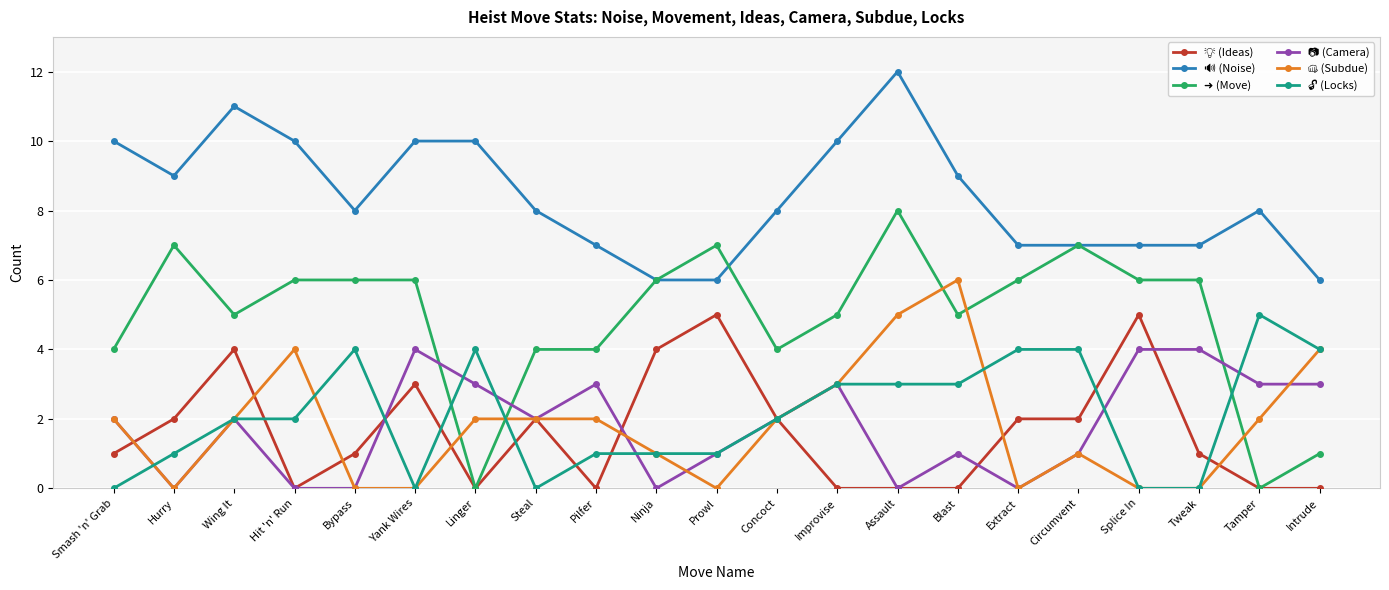

What is the greatest value displayed?

12